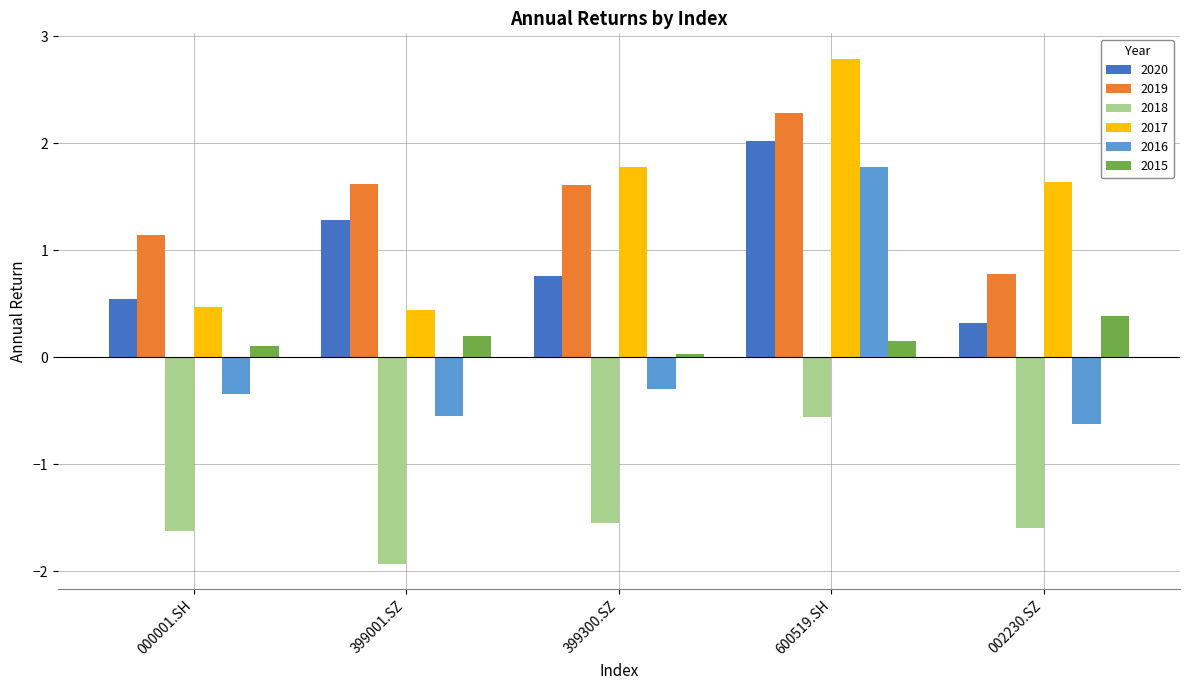

What is the label of the 3rd bar from the left?

399300.SZ